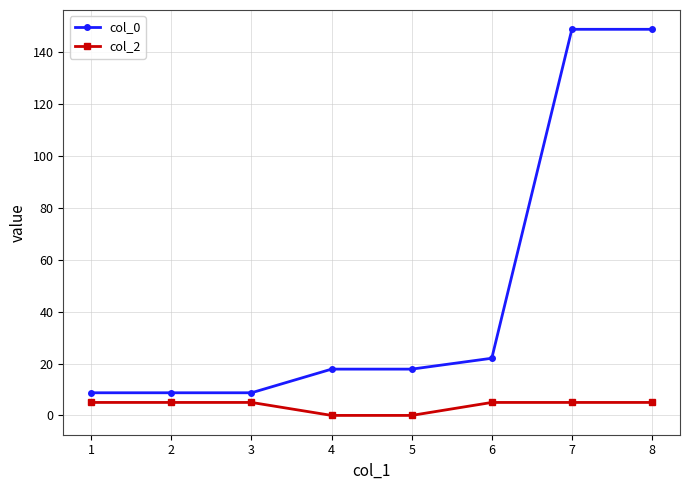

The col_0 series shows 14.2 at 6. True or false?

False